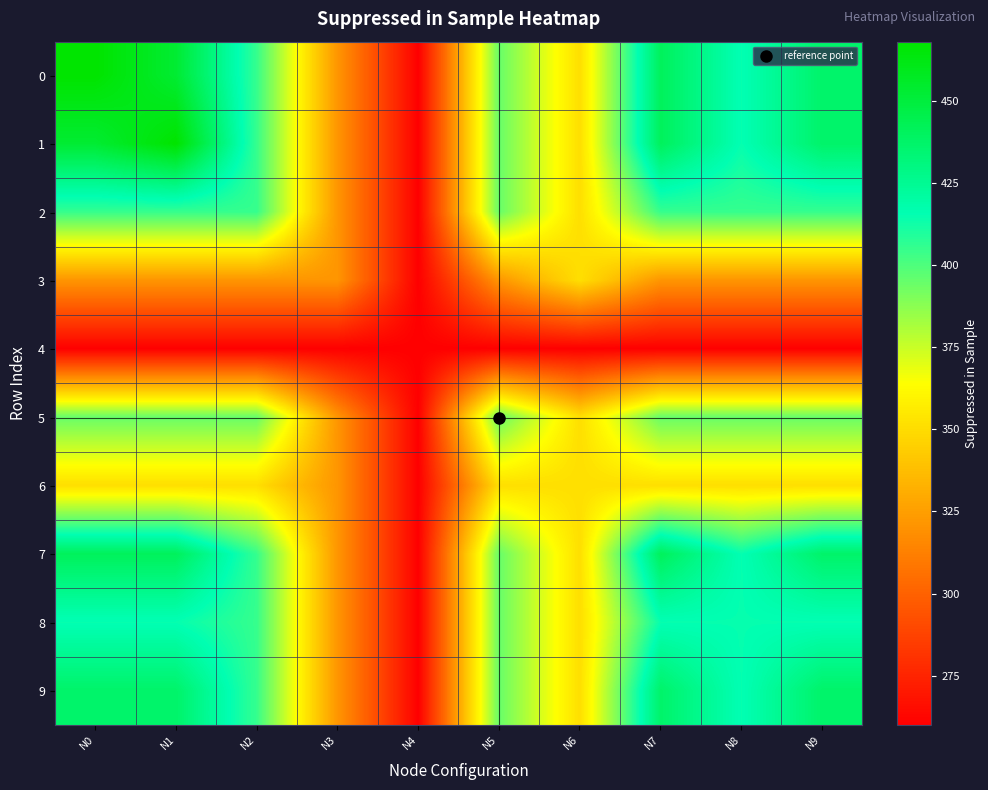

Between N5 and N7, which is larger?

N7